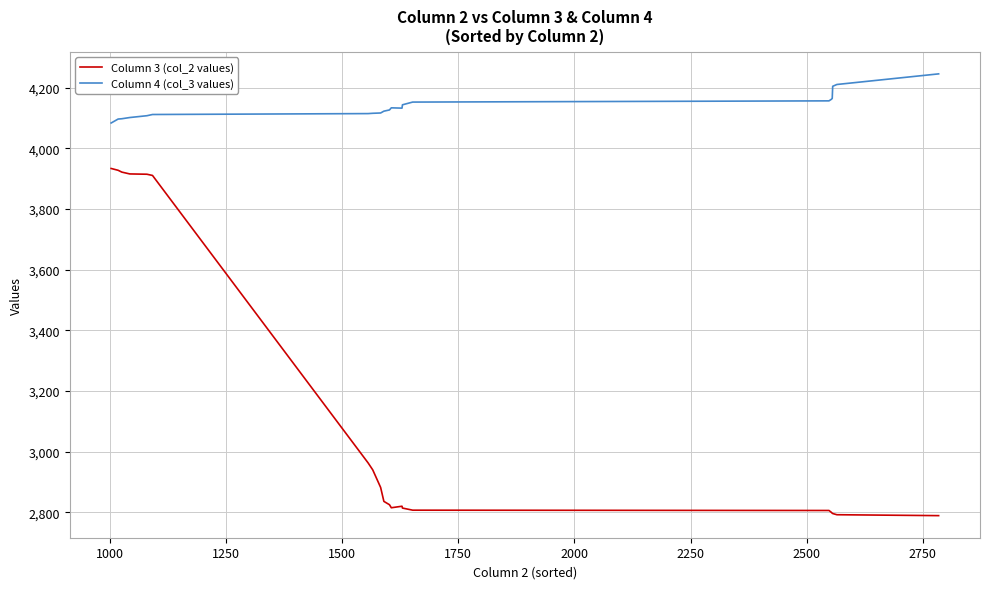

What is the lowest value of the Column 4 (col_3 values) series?

4084